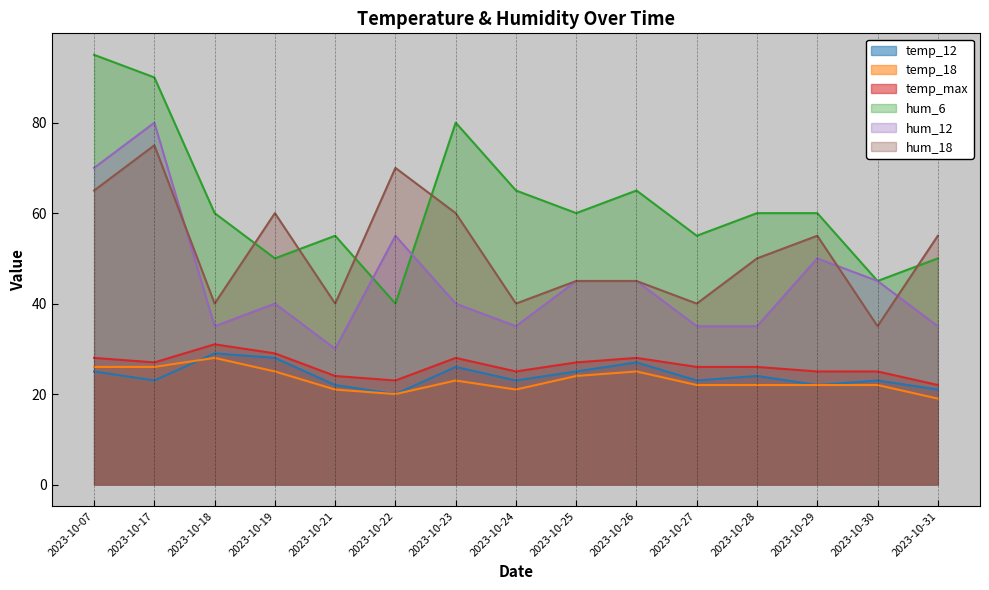

Does the chart display data point markers on the line(s)?

No